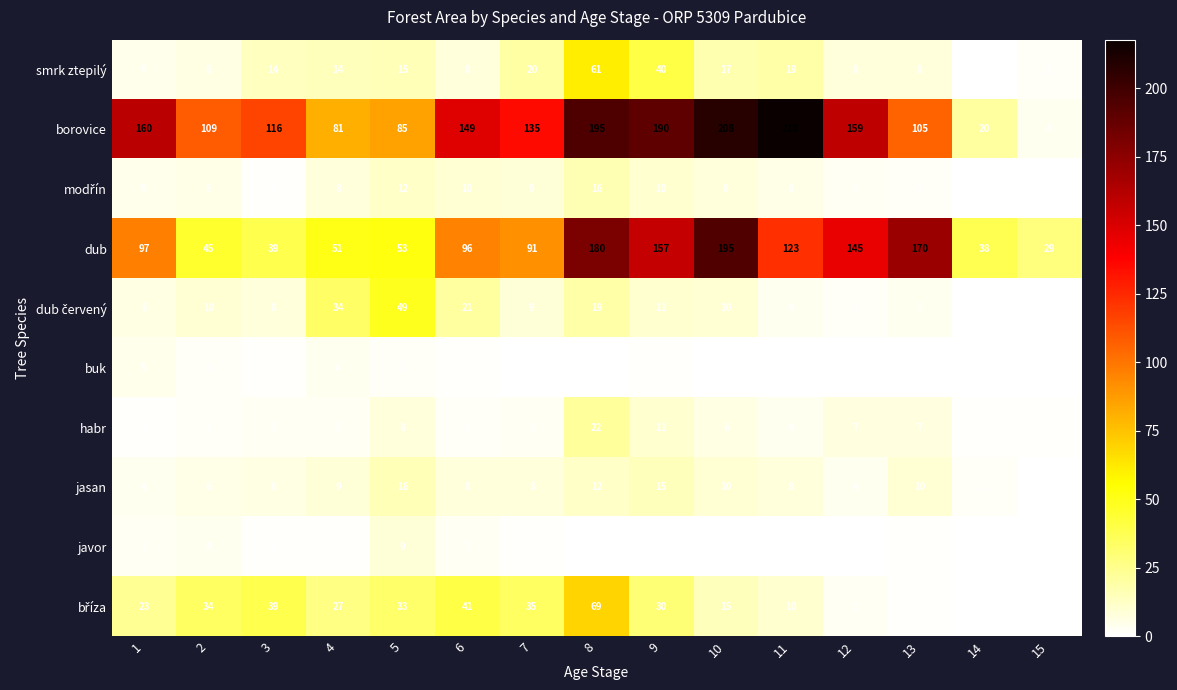

What is the spread (max minus min) of values at 12?

159